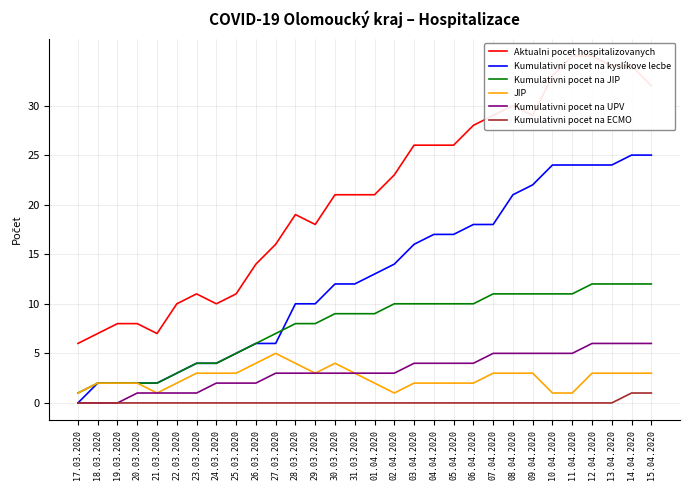

What is the label of the 3rd point from the left?

19.03.2020